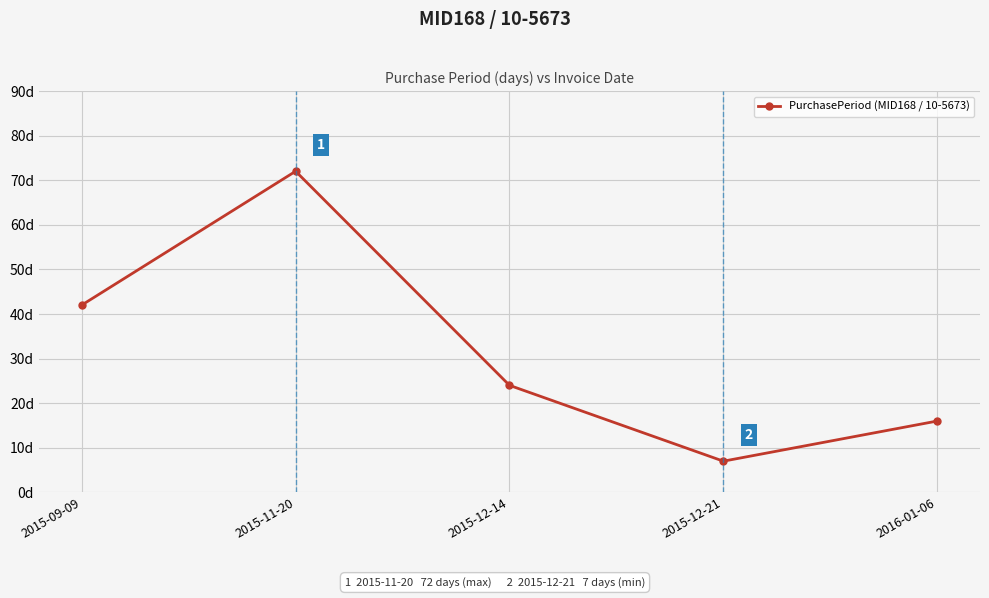

Between 2015-11-20 and 2016-01-06, which is larger?

2015-11-20